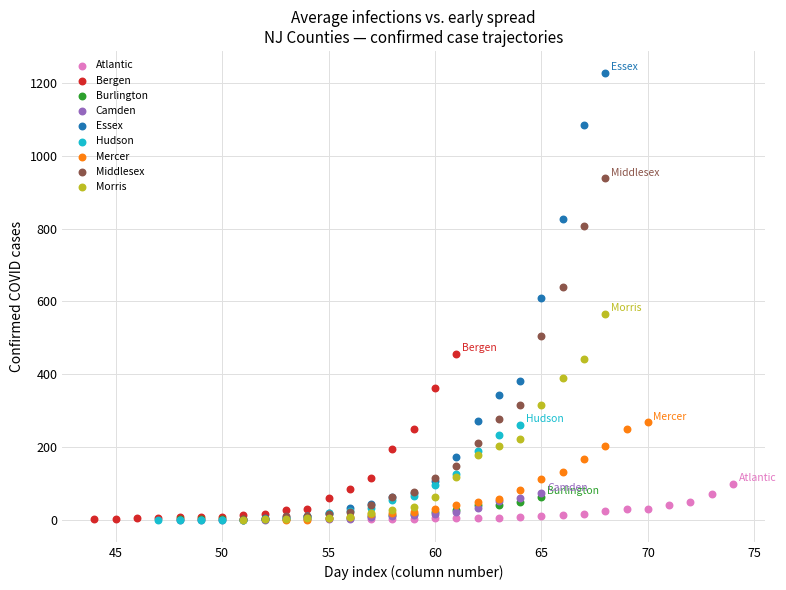

Which series contains the highest Y value?

Essex